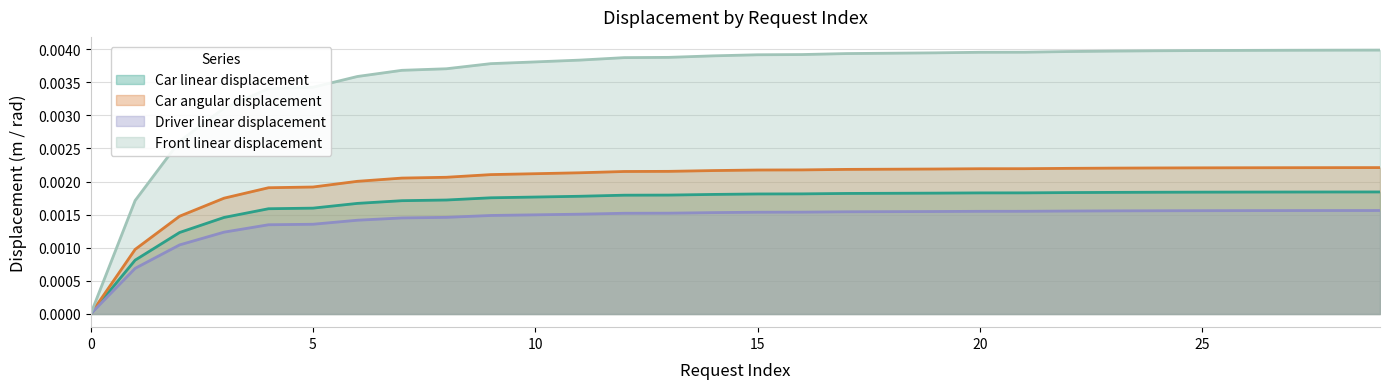

At which category is the sum across all series the highest?

29